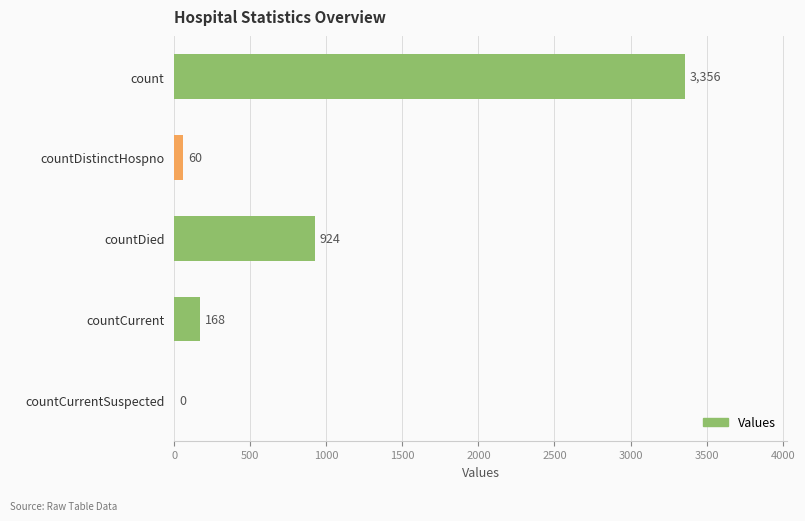

True or false: the data shows 60 at countDistinctHospno.

True